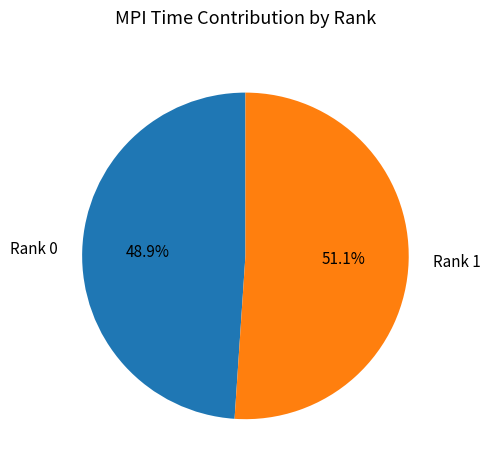

To the nearest percent, what portion does Rank 0 represent?

49%